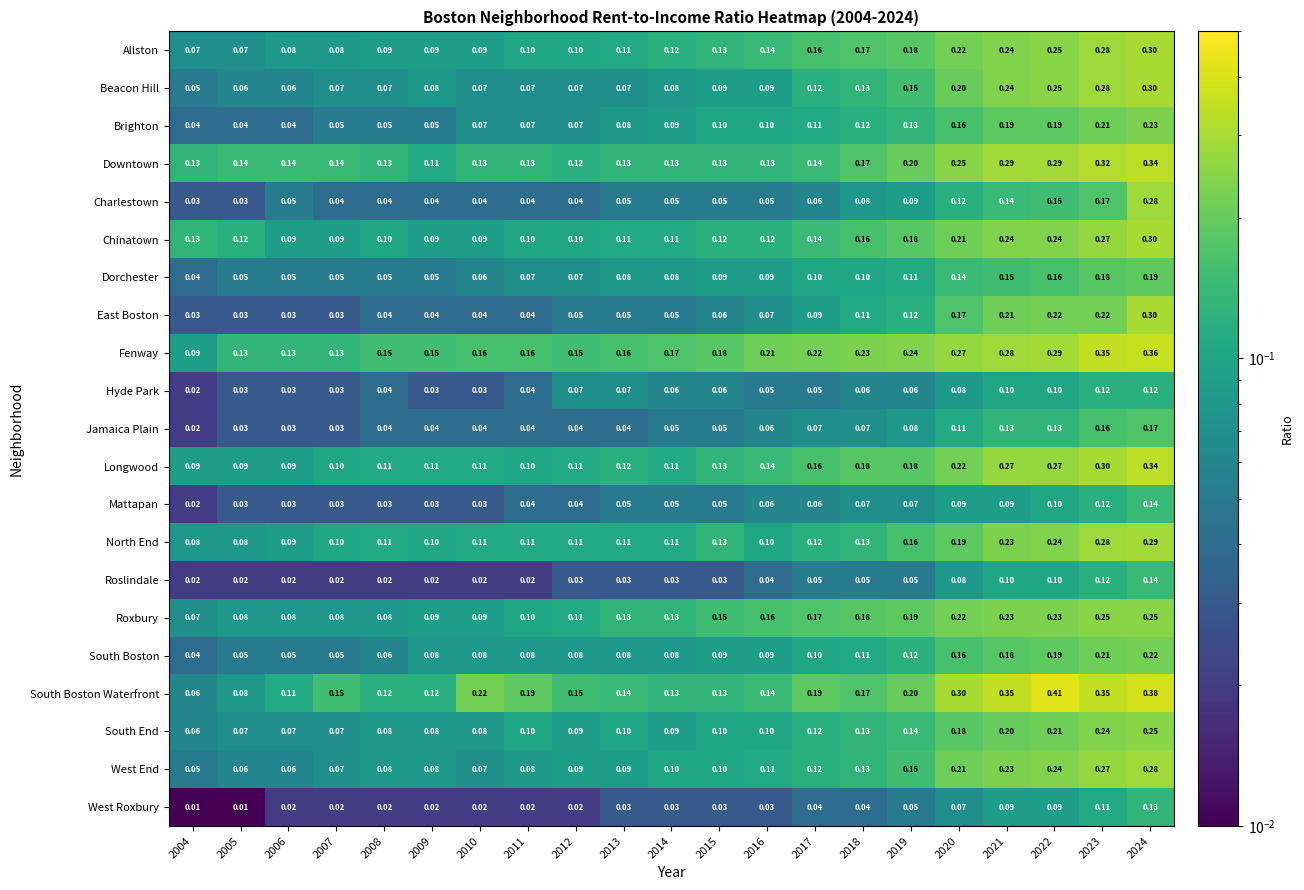

Which series has the widest spread of values?

South Boston Waterfront